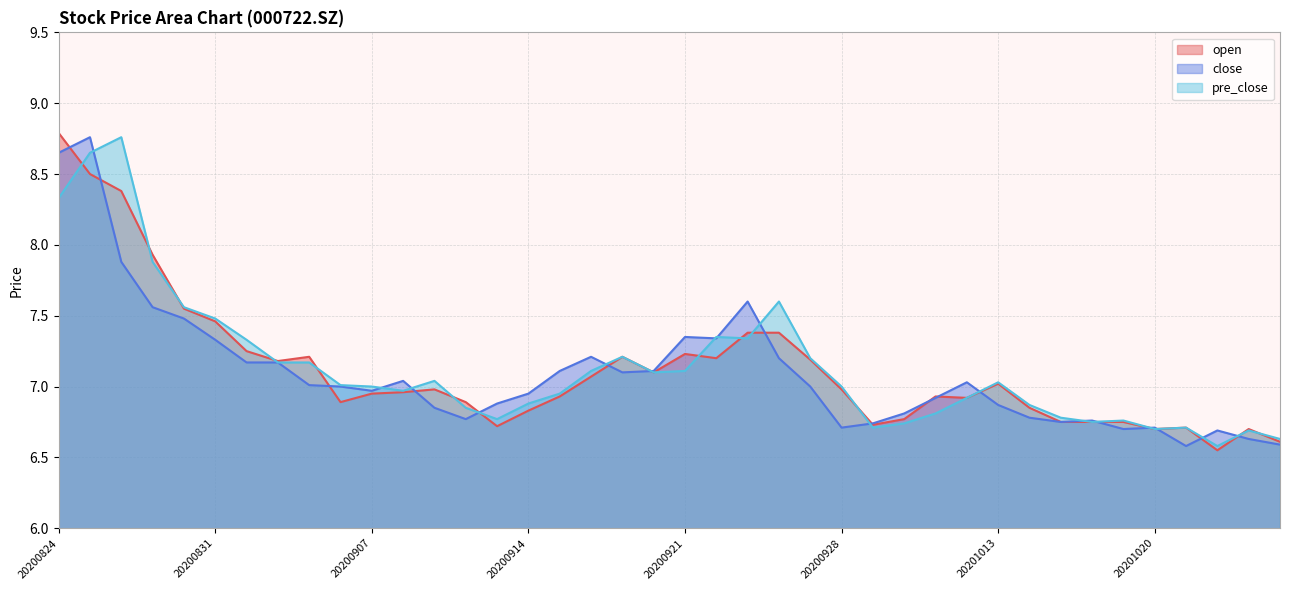

What is the average value of the close series?

7.1